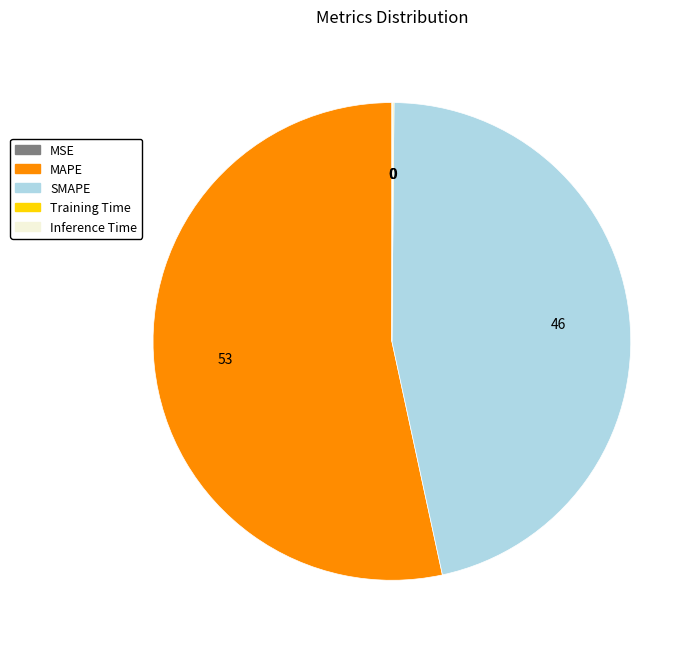

Is MAPE the majority of the pie?

Yes